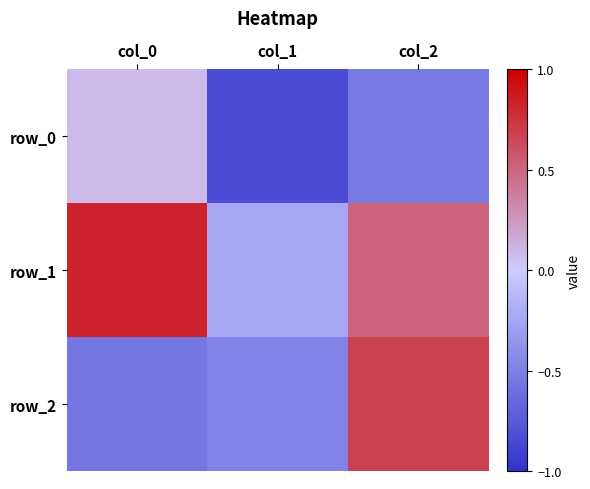

At which category is the sum across all series the highest?

col_2